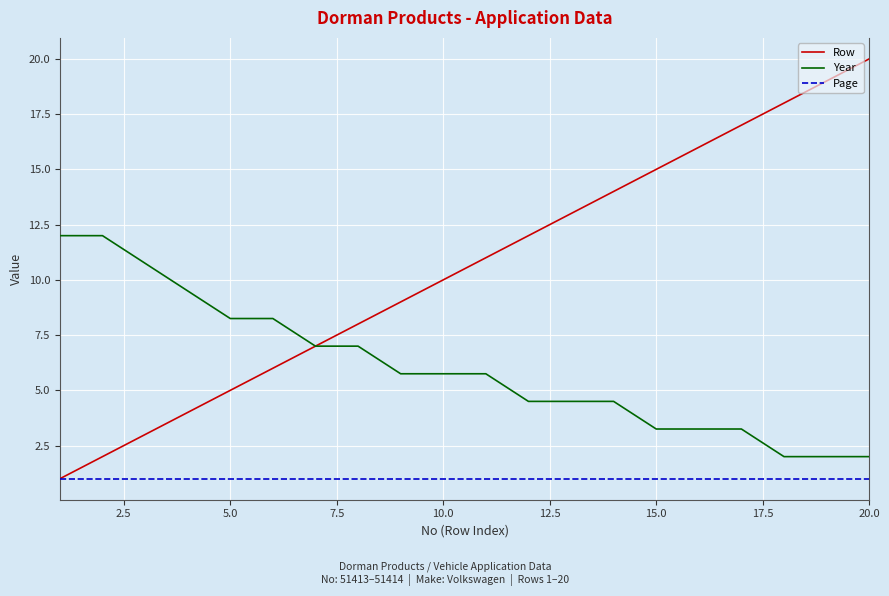

What is the average value of the Year series?

6.1